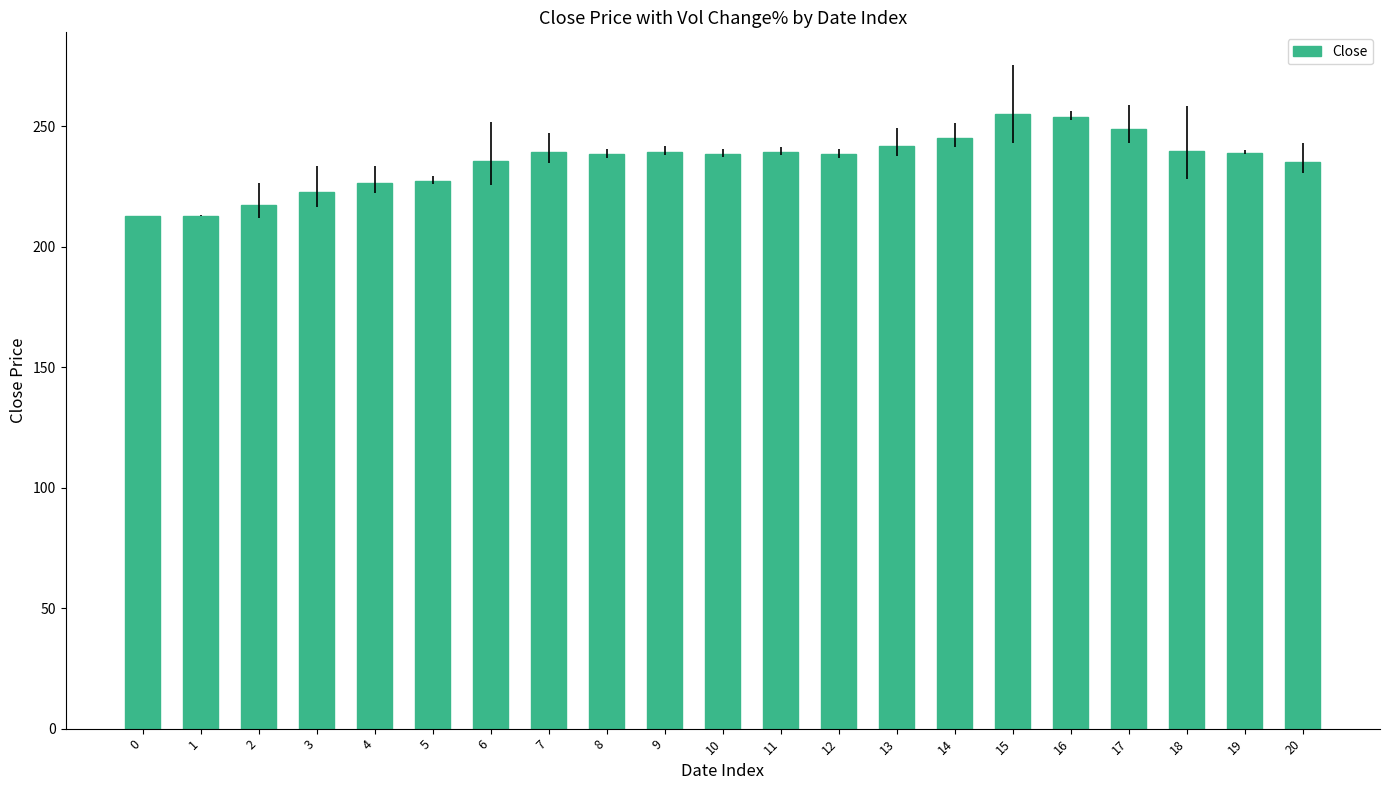

What is the average value?

235.7